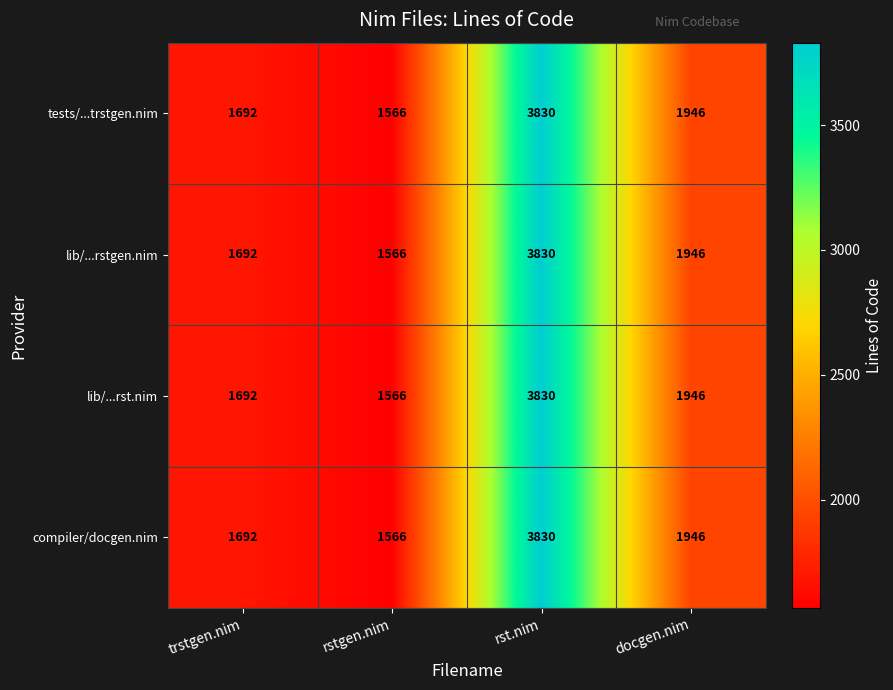

At which label does lib/...rst.nim first exceed 1946?

rst.nim